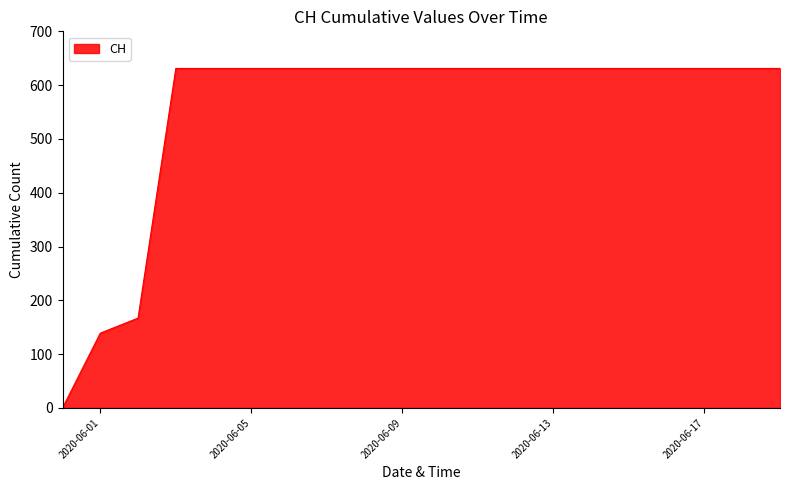

What is the greatest value displayed?

631